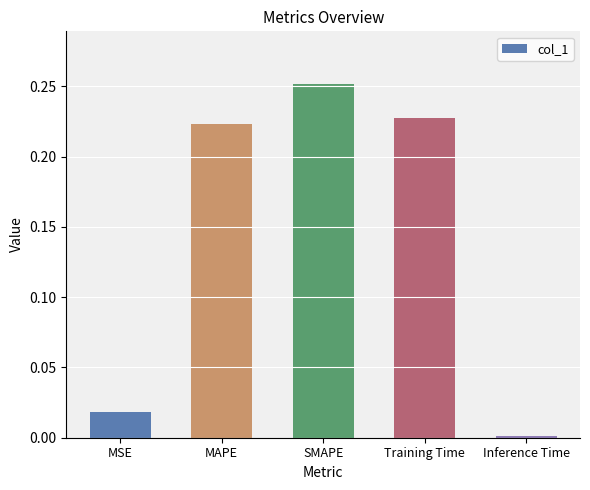

True or false: the data shows 0.1 at Training Time.

False